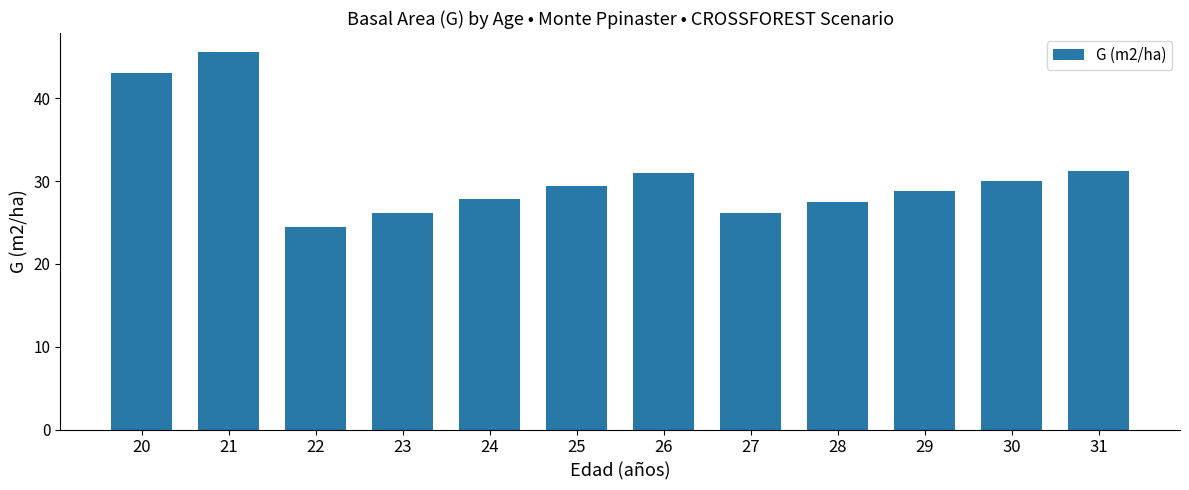

What is the difference between the maximum and minimum values?

21.1